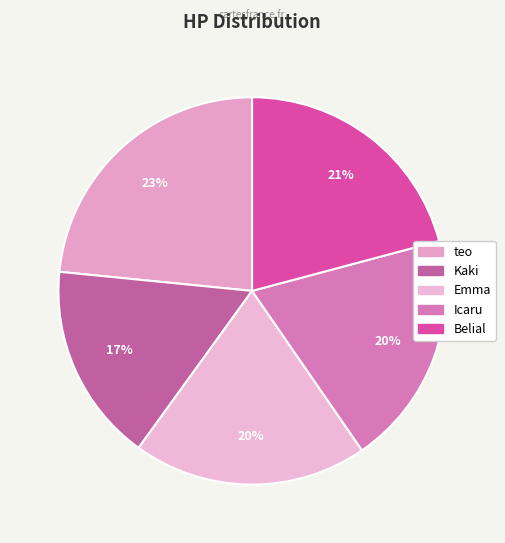

Is there any slice that represents more than half of the pie?

No